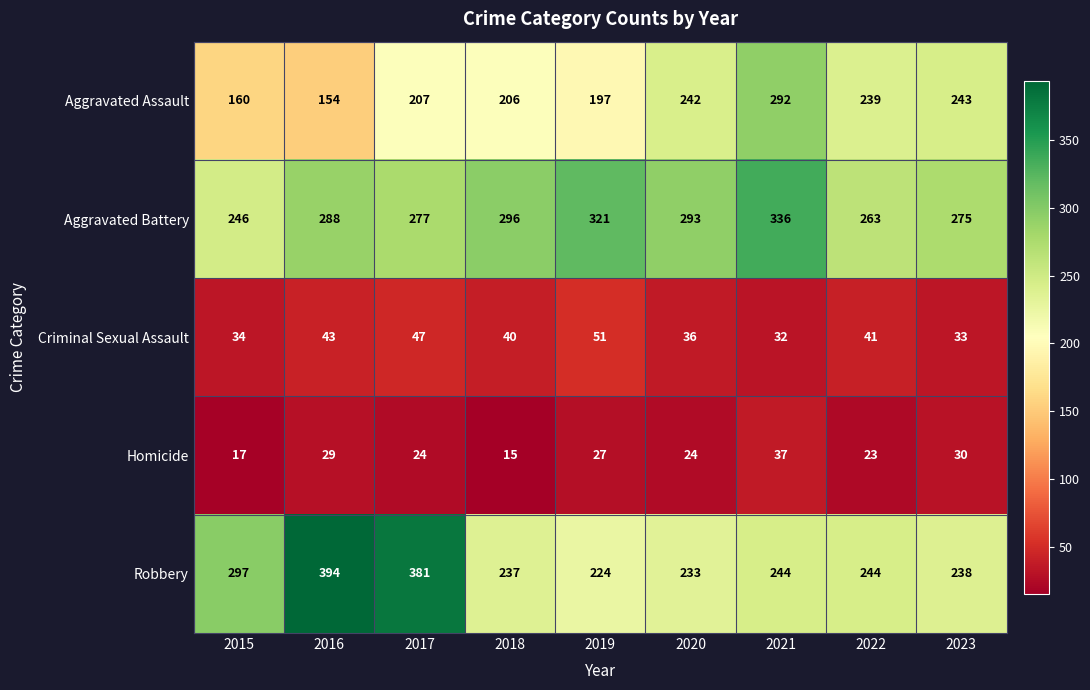

How many distinct data groups are displayed?

5